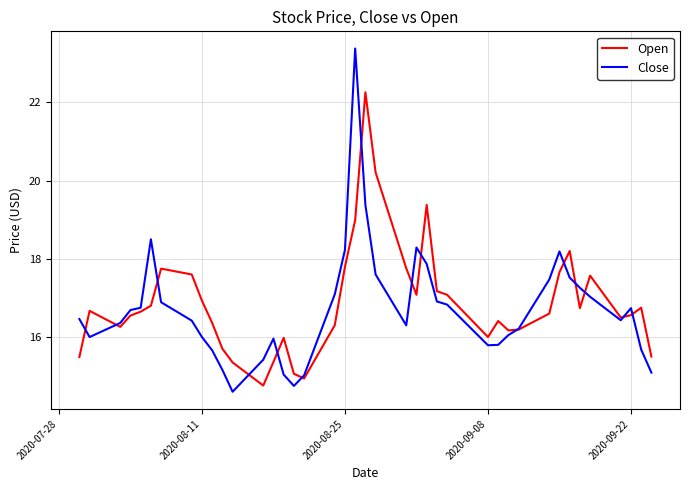

Which series has the widest spread of values?

Close